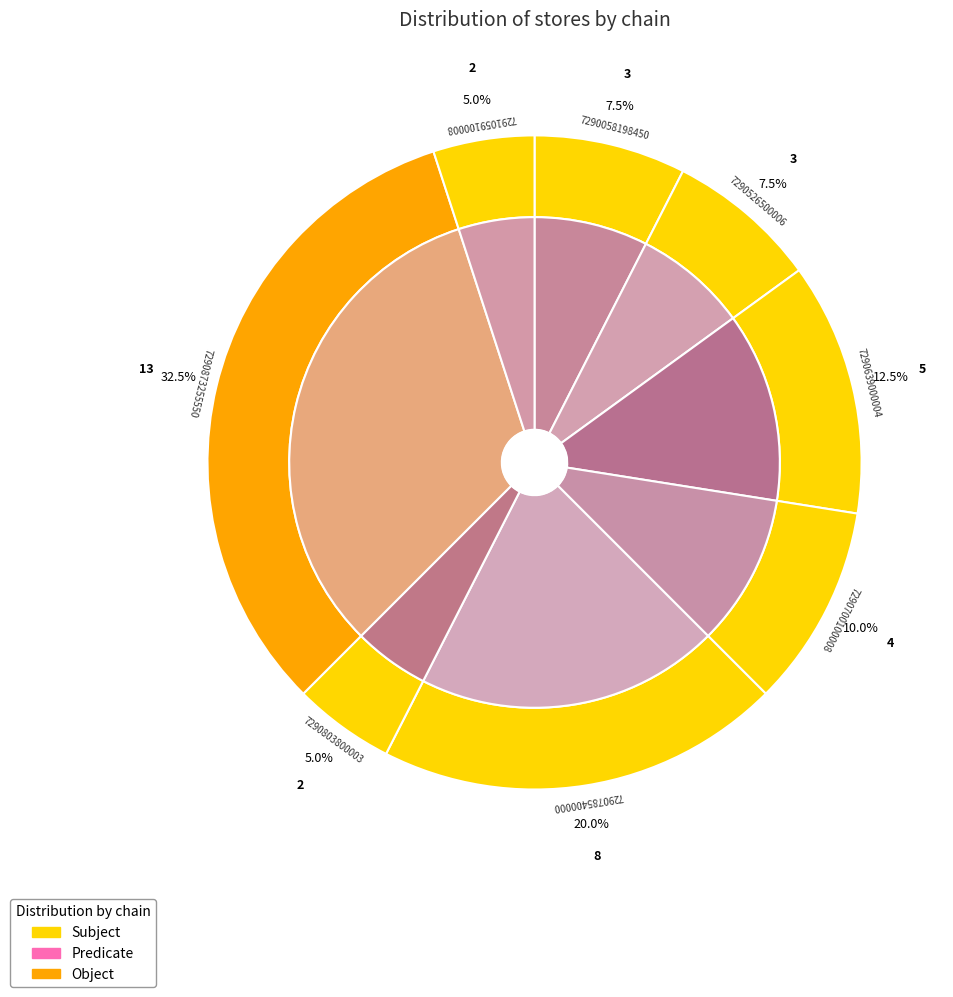

Do 7290700100008 and 7290639000004 together represent more than half of the pie?

No